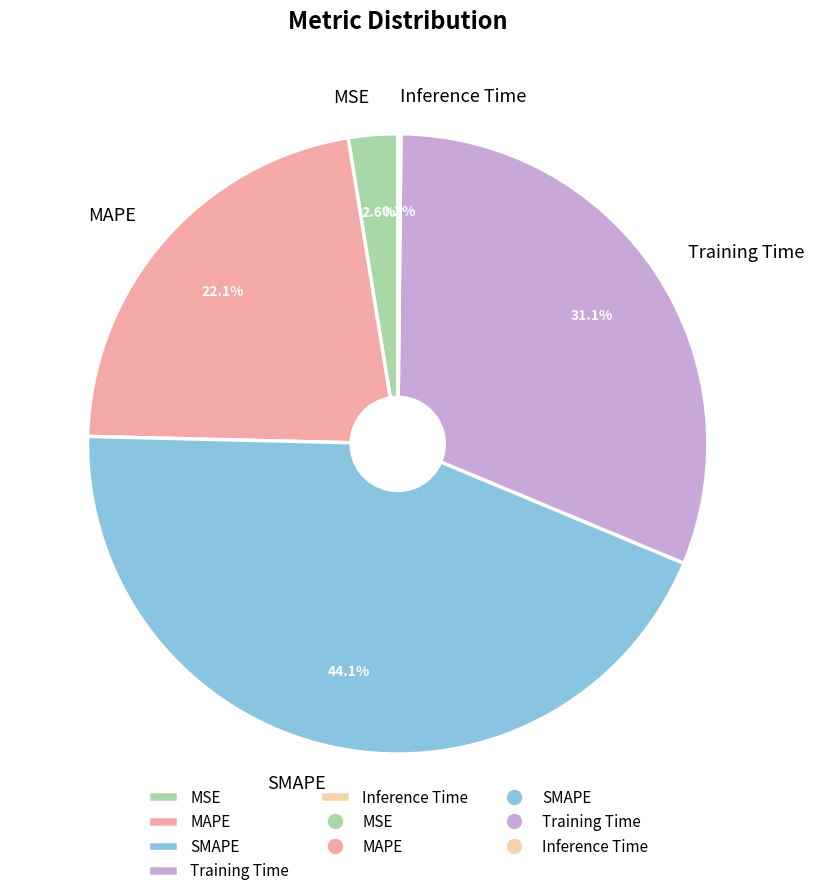

Is it true that SMAPE is 44% of the pie?

True